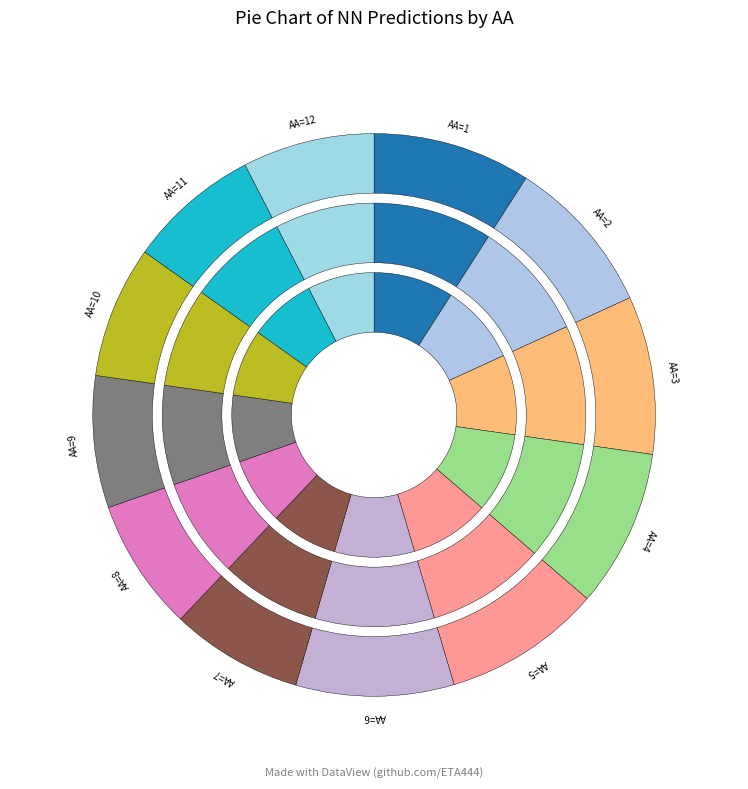

To the nearest percent, what portion does AA=2 represent?

9%